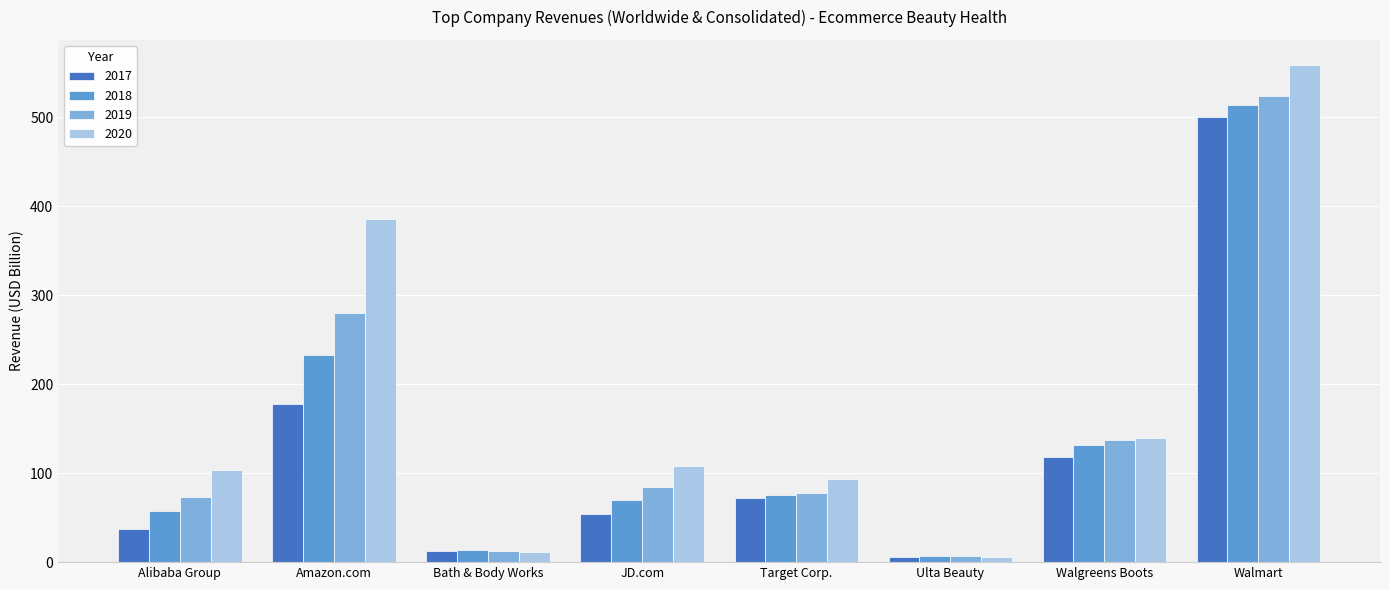

List the labels in order of 2017 value, smallest first.

Ulta Beauty, Bath & Body Works, Alibaba Group, JD.com, Target Corp., Walgreens Boots, Amazon.com, Walmart